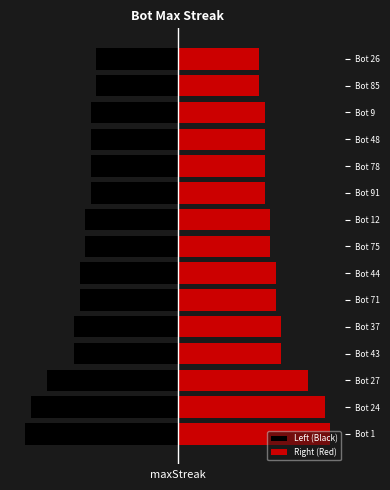

Count the number of data series in this chart.

2